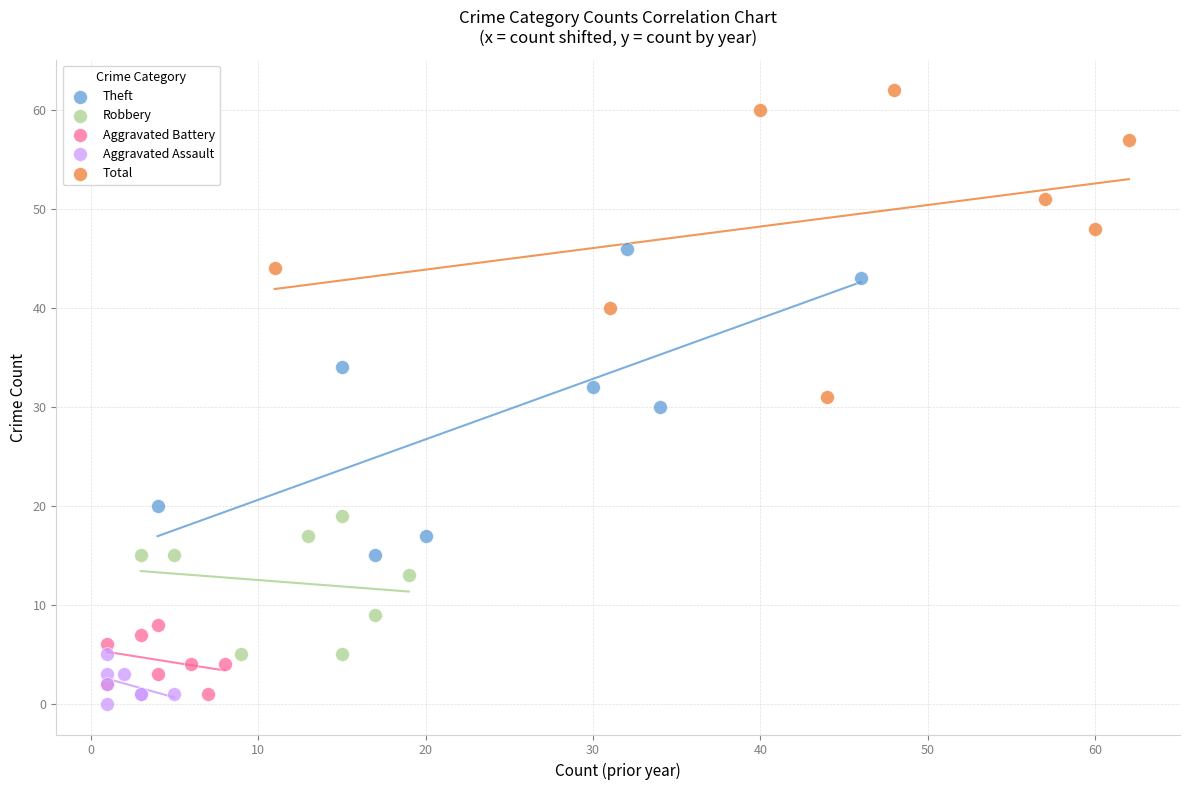

Which series reaches the maximum Y coordinate?

Total